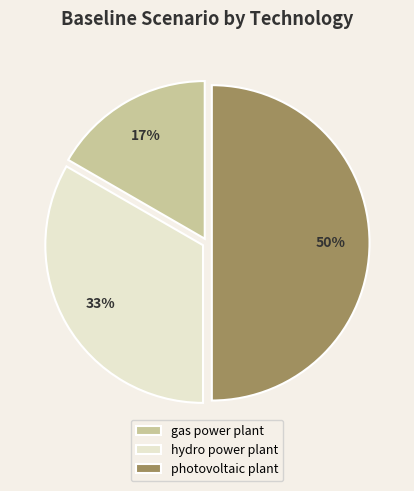

Rank the categories by value from lowest to highest.

gas power plant, hydro power plant, photovoltaic plant